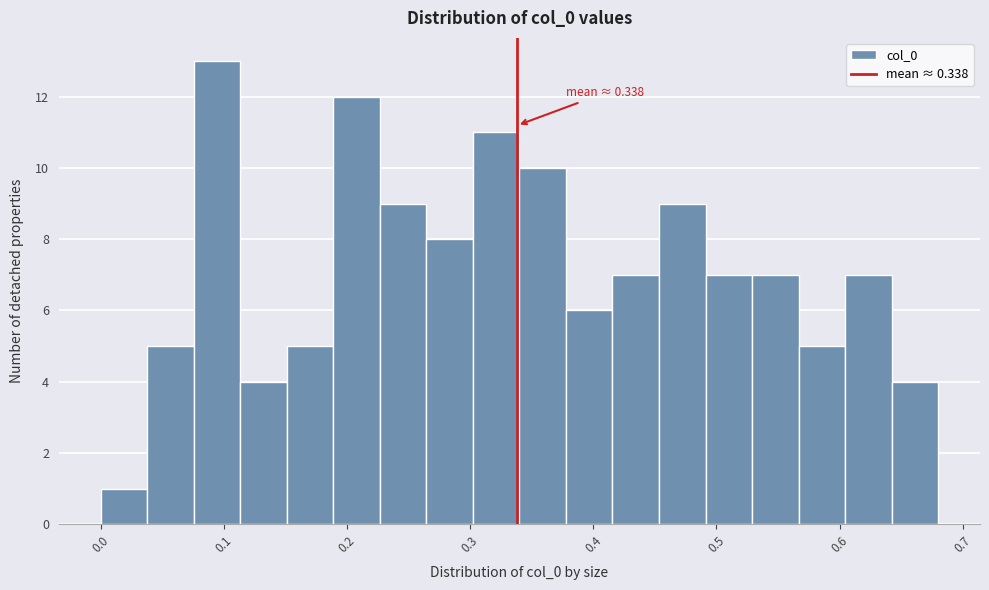

Read against the x-axis, roughly where is the centre of the tallest bar?

0.09